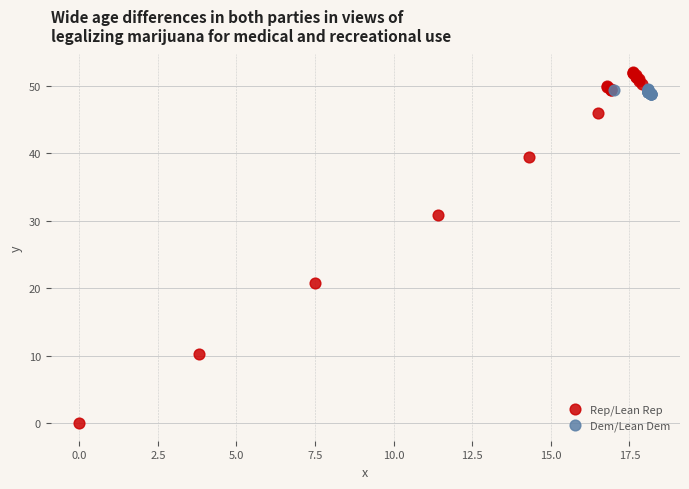

Which series contains the lowest Y value?

Rep/Lean Rep